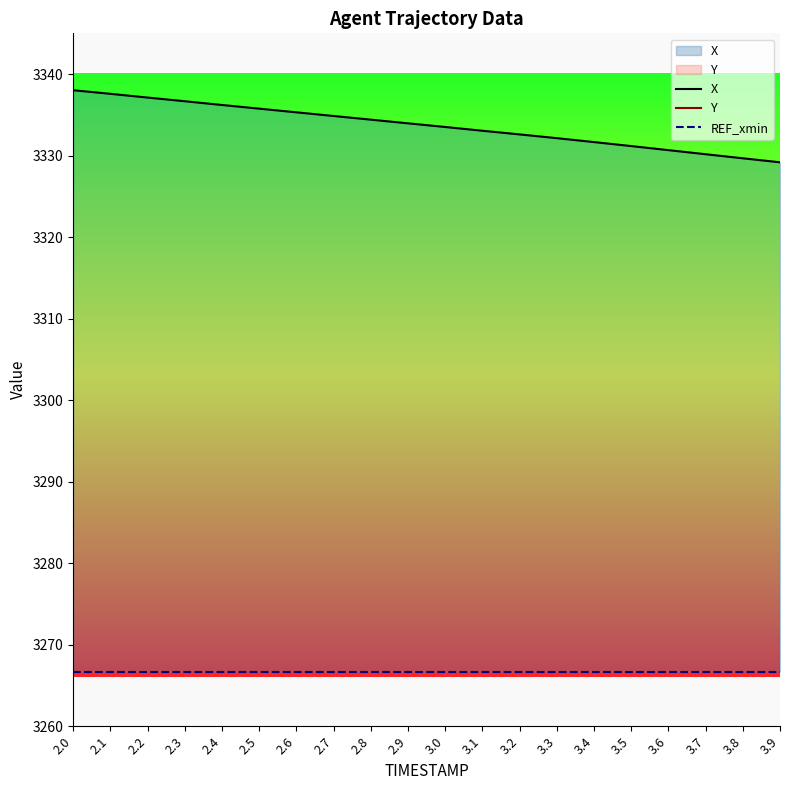

List the labels in order of REF_xmin value, largest first.

2.0, 2.1, 2.2, 2.3, 2.4, 2.5, 2.6, 2.7, 2.8, 2.9, 3.0, 3.1, 3.2, 3.3, 3.4, 3.5, 3.6, 3.7, 3.8, 3.9